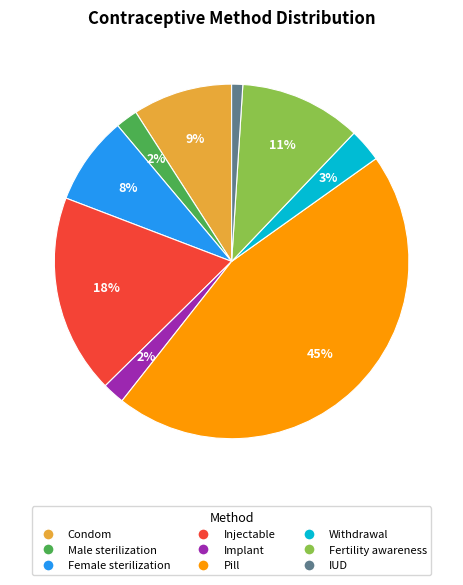

To the nearest percent, what is the average slice percentage?

11%